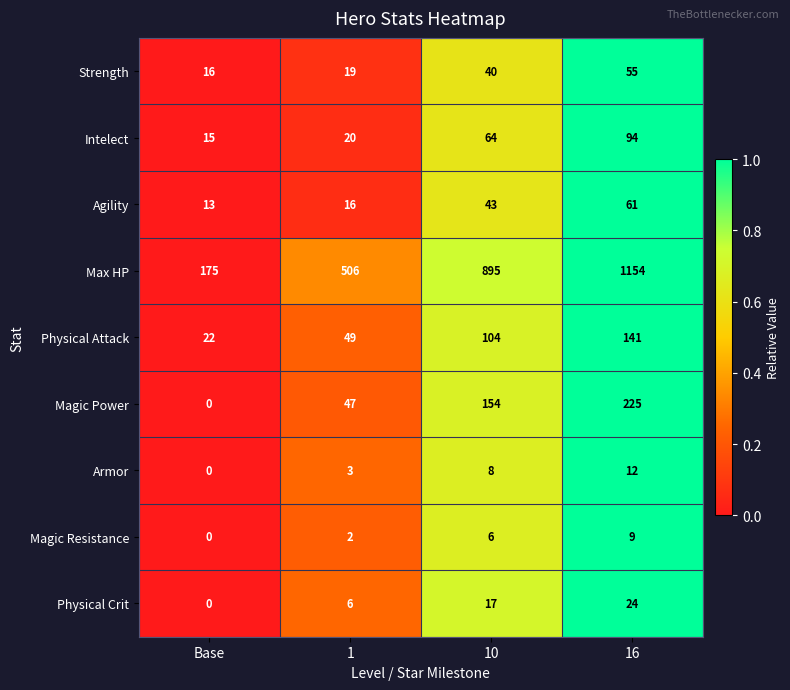

Rank the series by their maximum value, from highest to lowest.

Max HP, Magic Power, Physical Attack, Intelect, Agility, Strength, Physical Crit, Armor, Magic Resistance